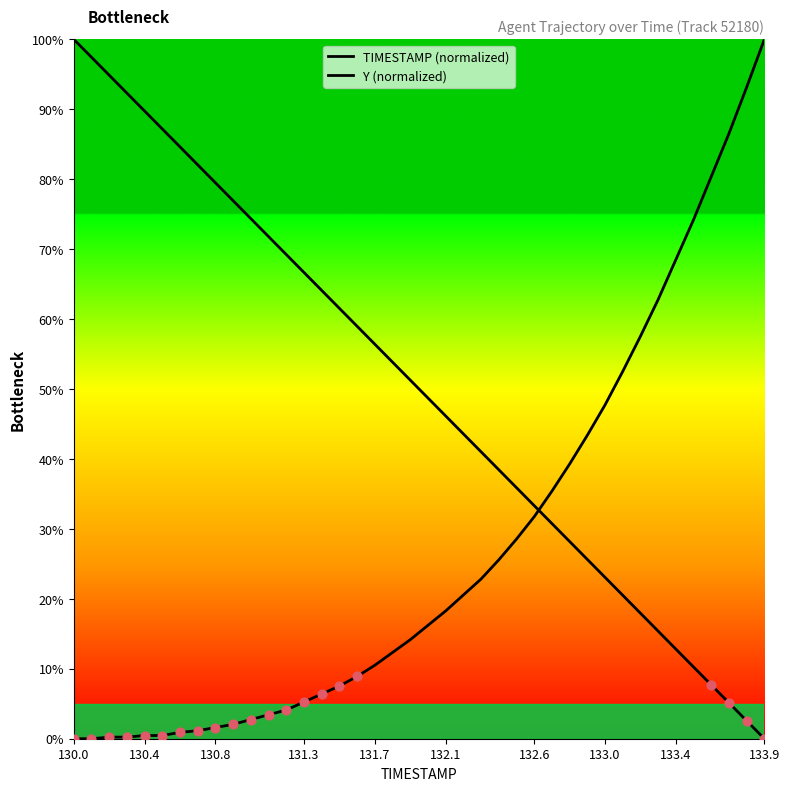

Is the value of Y (normalized) at 130.0 greater than the value of TIMESTAMP (normalized) at 36?

No